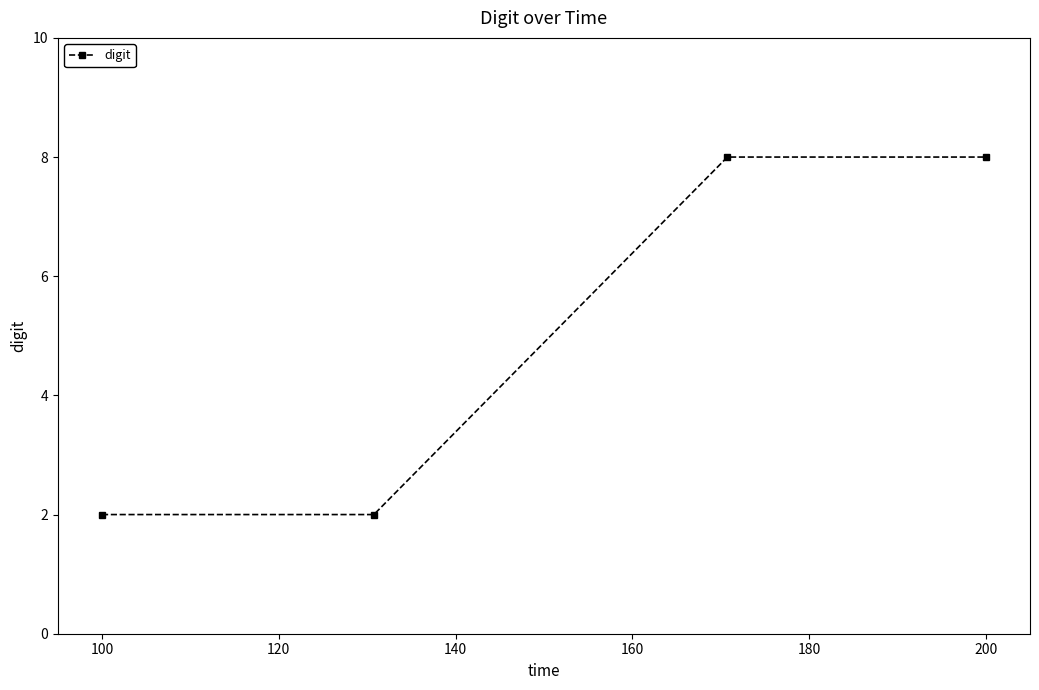

How many data points does each series have?

4